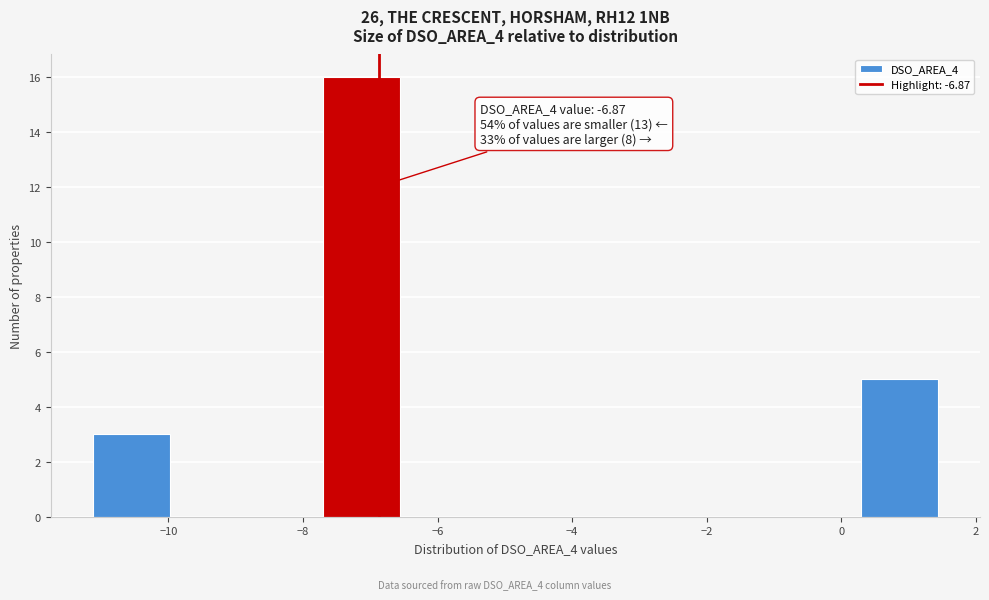

Over which range of the x-axis is the bar tallest?

-7.6 to -6.6